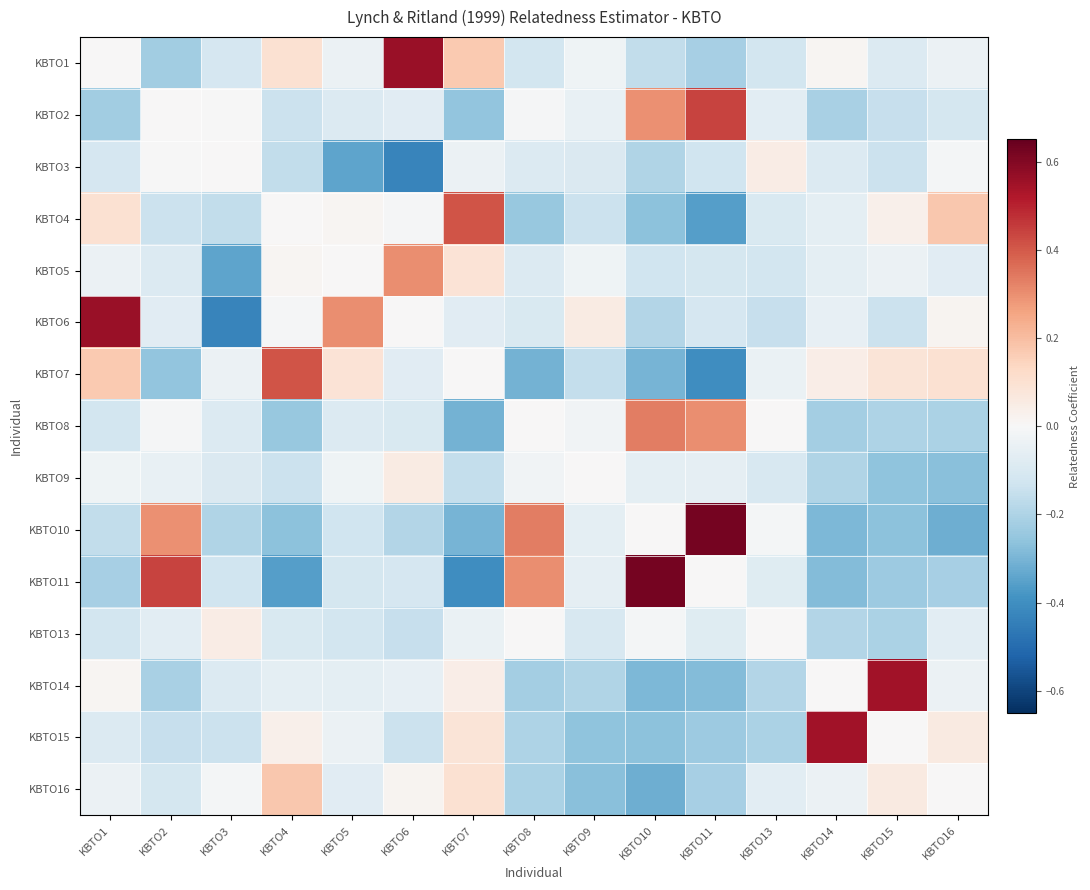

Which has a higher value, KBTO11 or KBTO10?

KBTO10